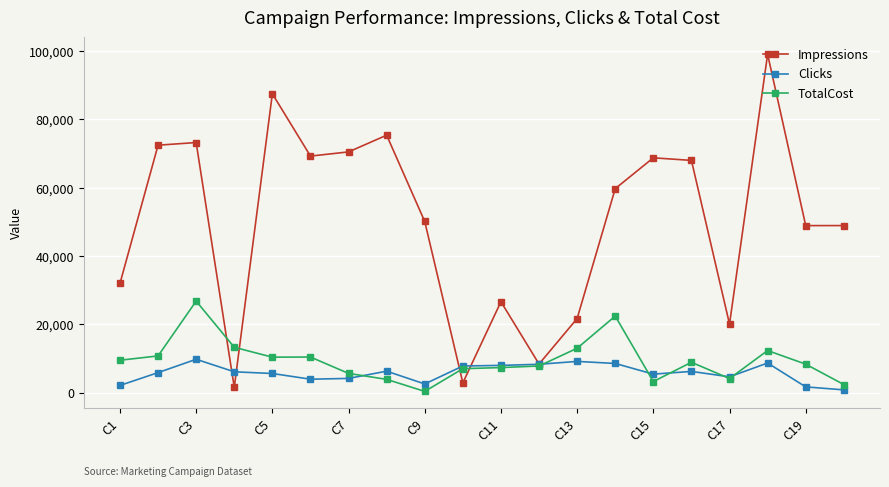

True or false: Impressions and TotalCost intersect in this chart.

True